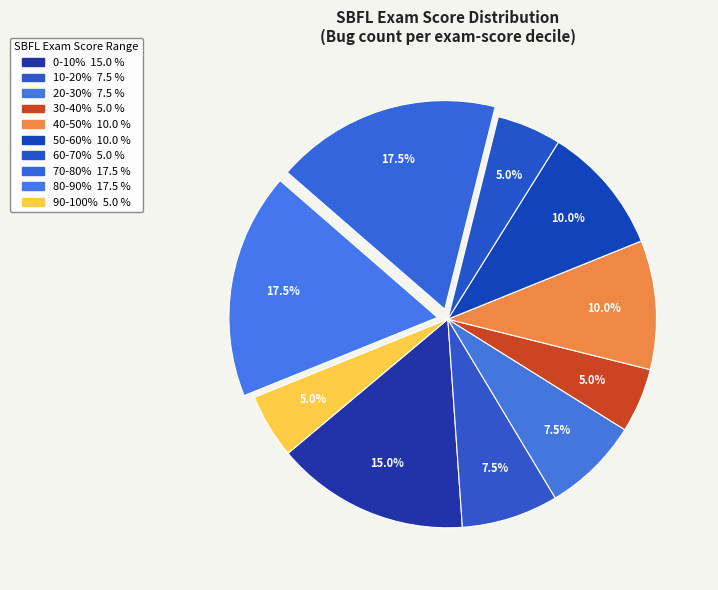

How many segments does this pie chart have?

10